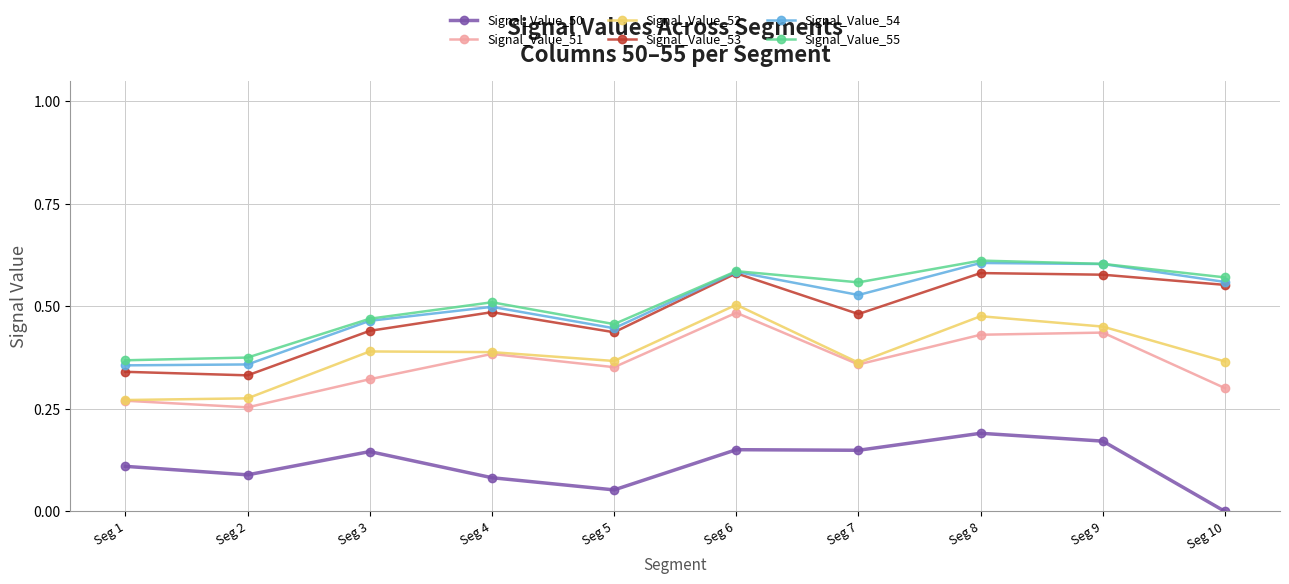

How many Signal_Value_51 values are between 0 and 1?

10